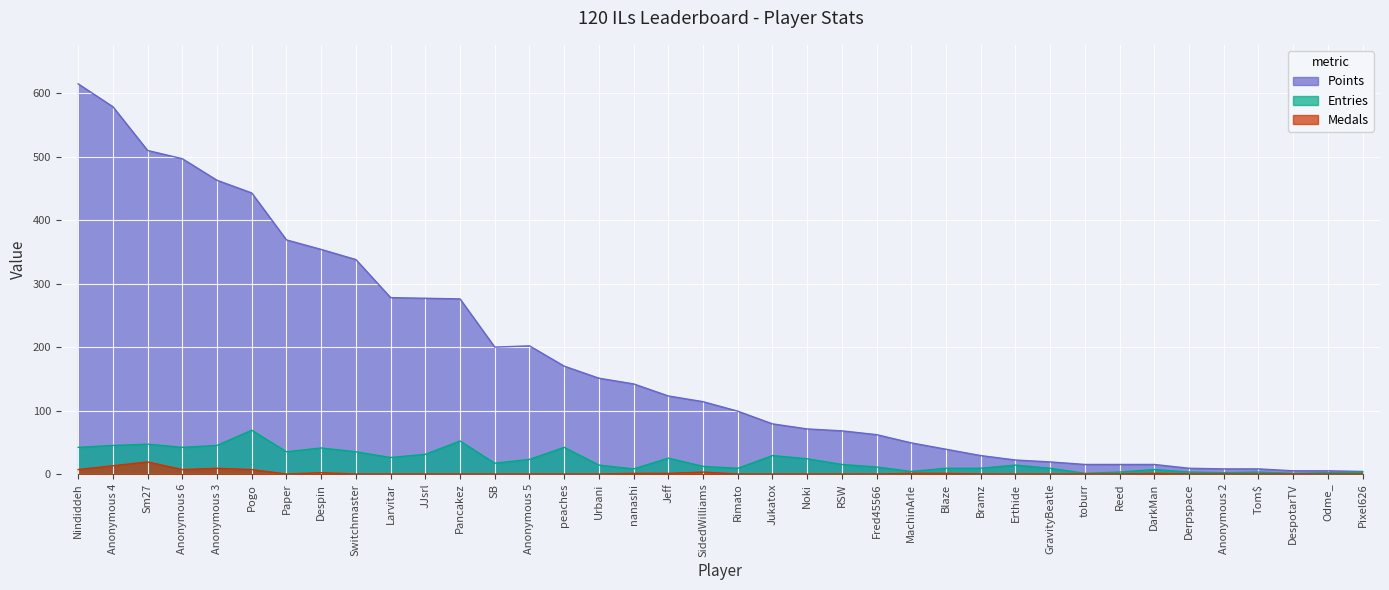

What is the spread (max minus min) of values at MachinArle?

48